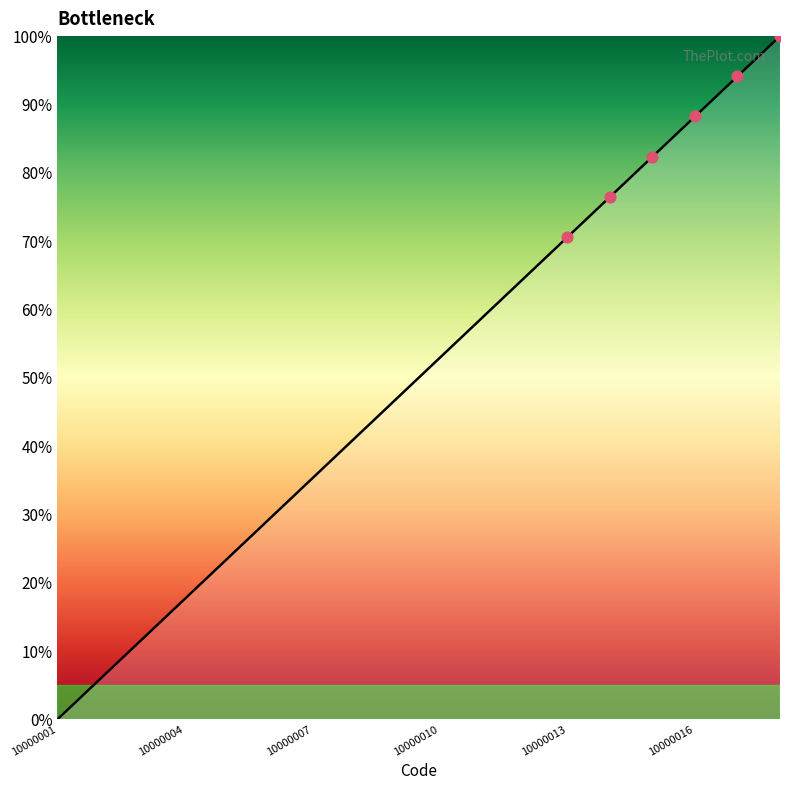

What is the difference between the maximum and minimum values?

100.0